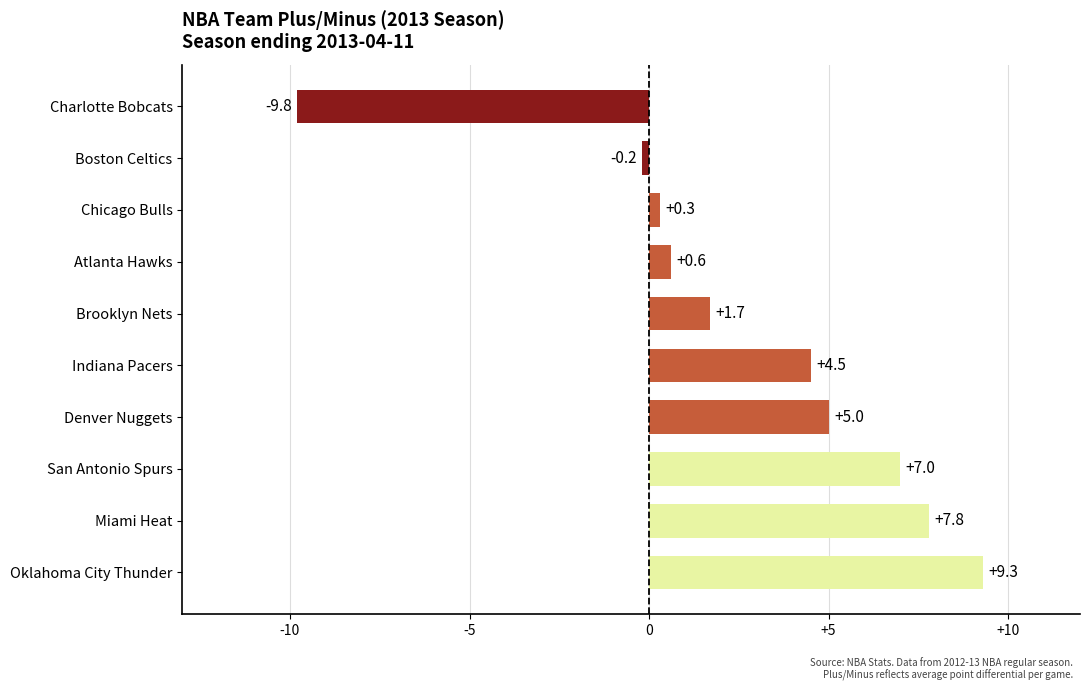

Which label corresponds to the largest value in the chart?

Oklahoma City Thunder